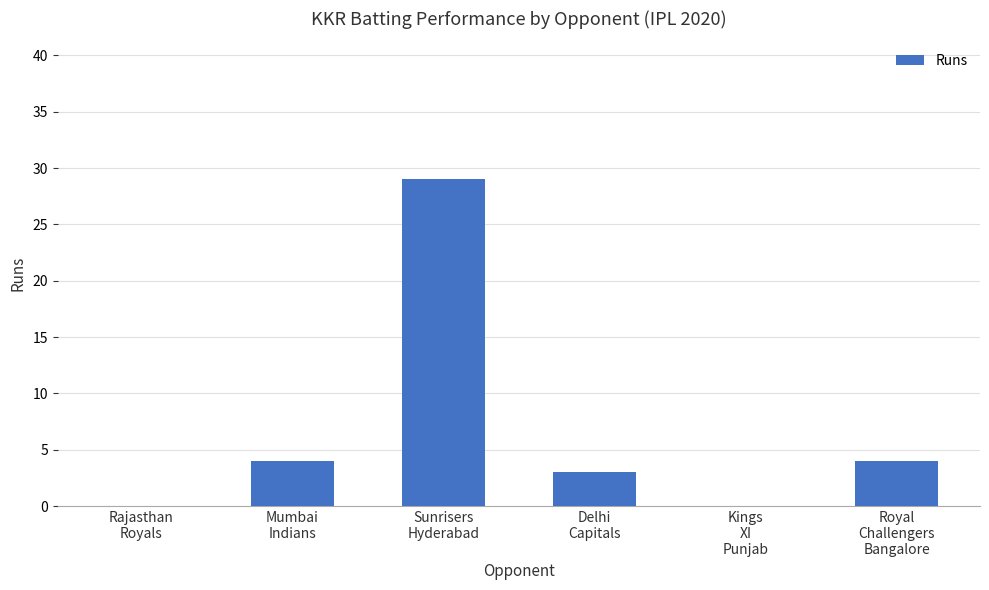

What is the maximum value shown in the chart?

29